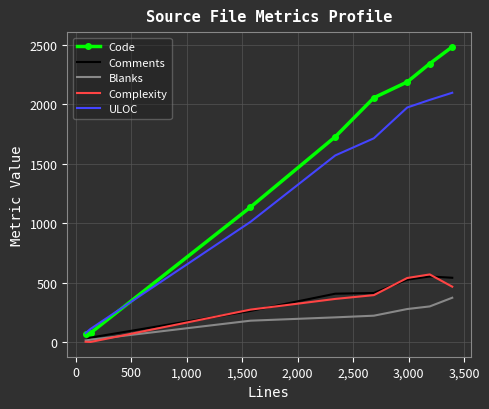

What is the maximum value shown in the chart?

2482